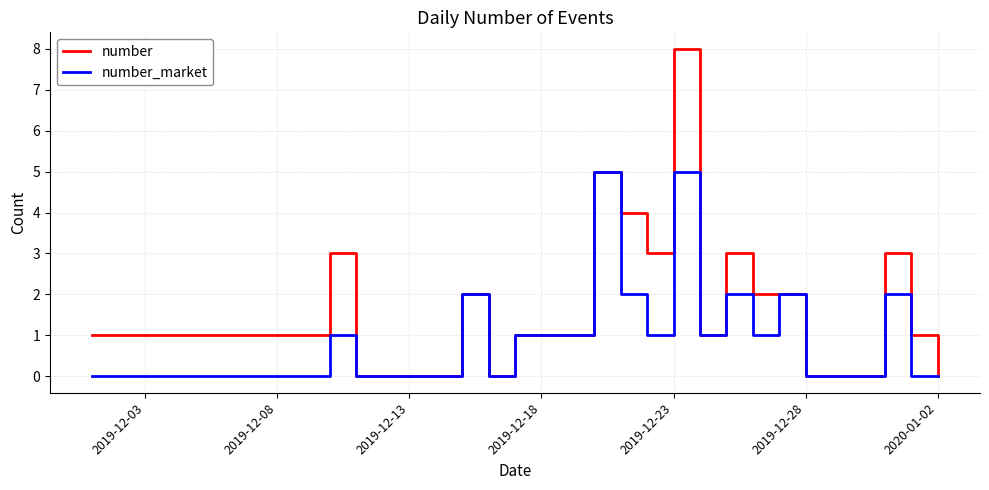

What is the greatest value displayed?

8